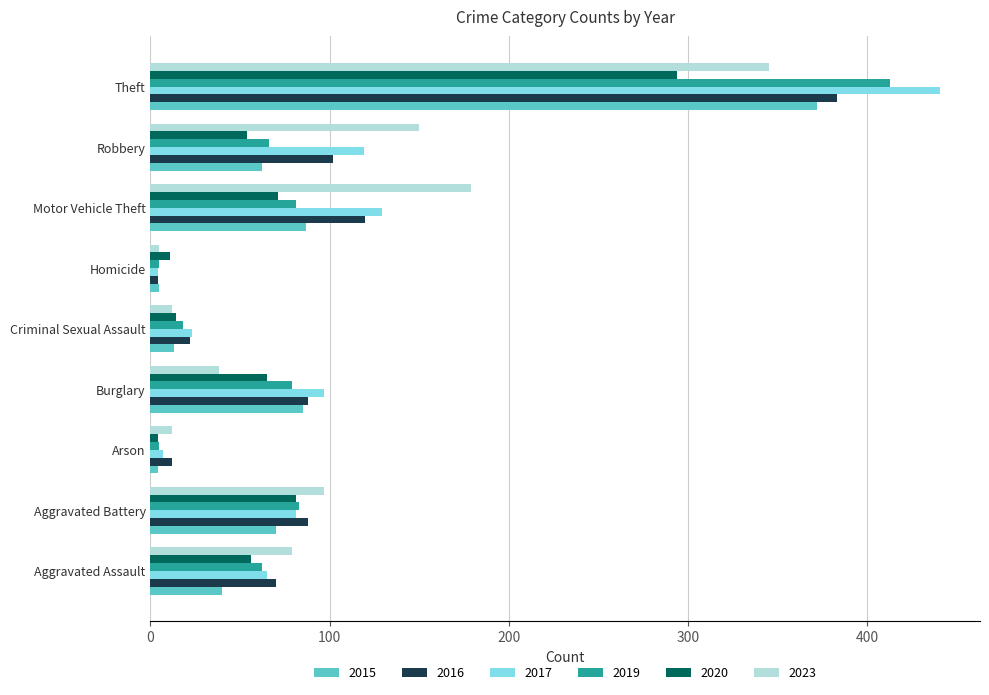

Which label corresponds to the largest value in the chart?

Theft